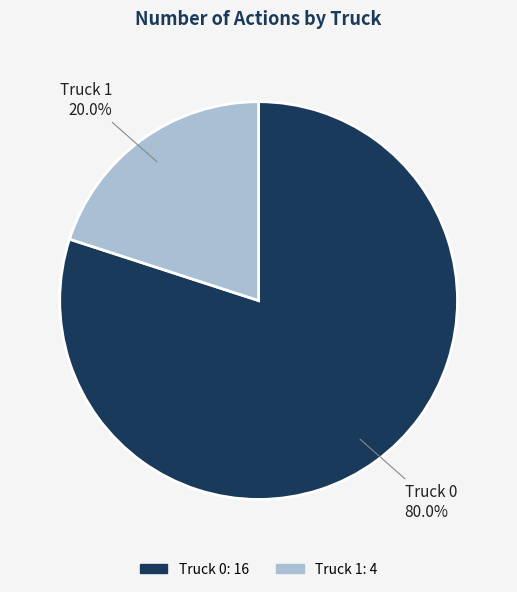

Which has a higher value, Truck 1 or Truck 0?

Truck 0